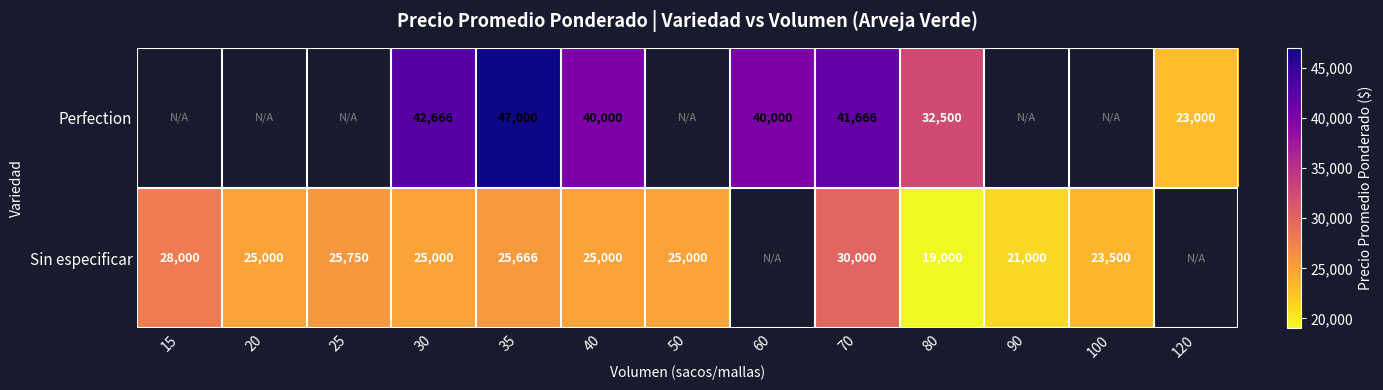

At 70, list the series in order from largest to smallest.

Perfection, Sin especificar